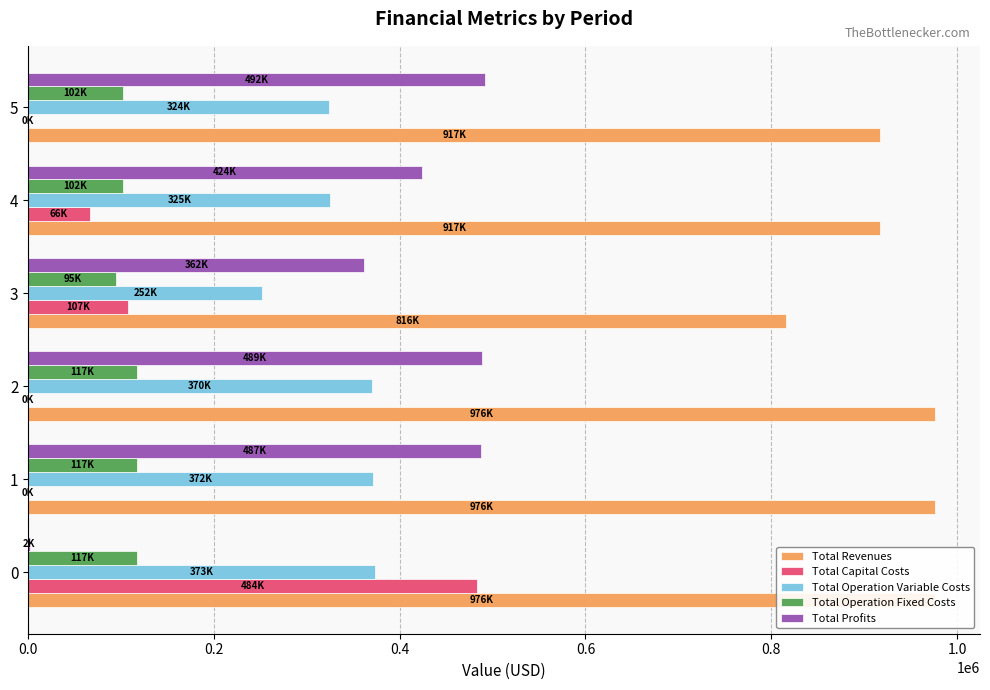

What is the total value across all series at 1?

1952034.4